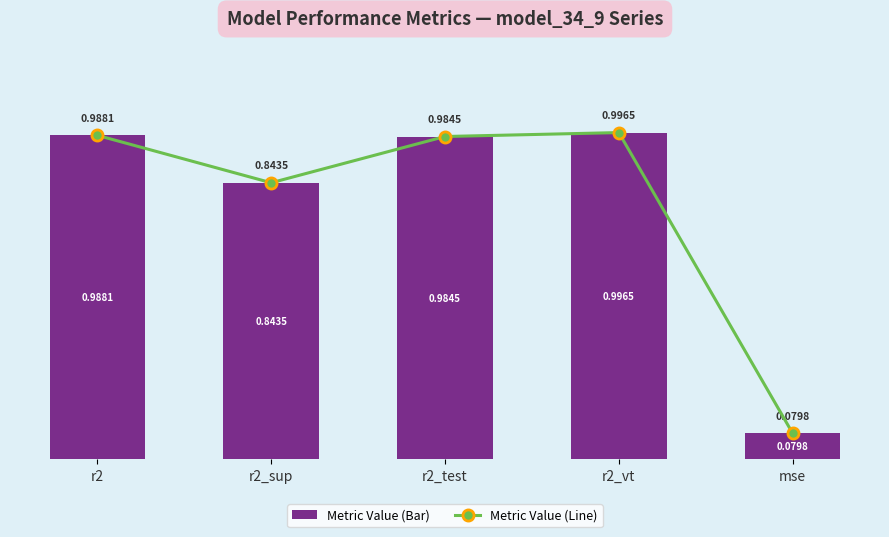

What is the sum of the Metric Value (Line) values at r2 and r2_test?

2.0